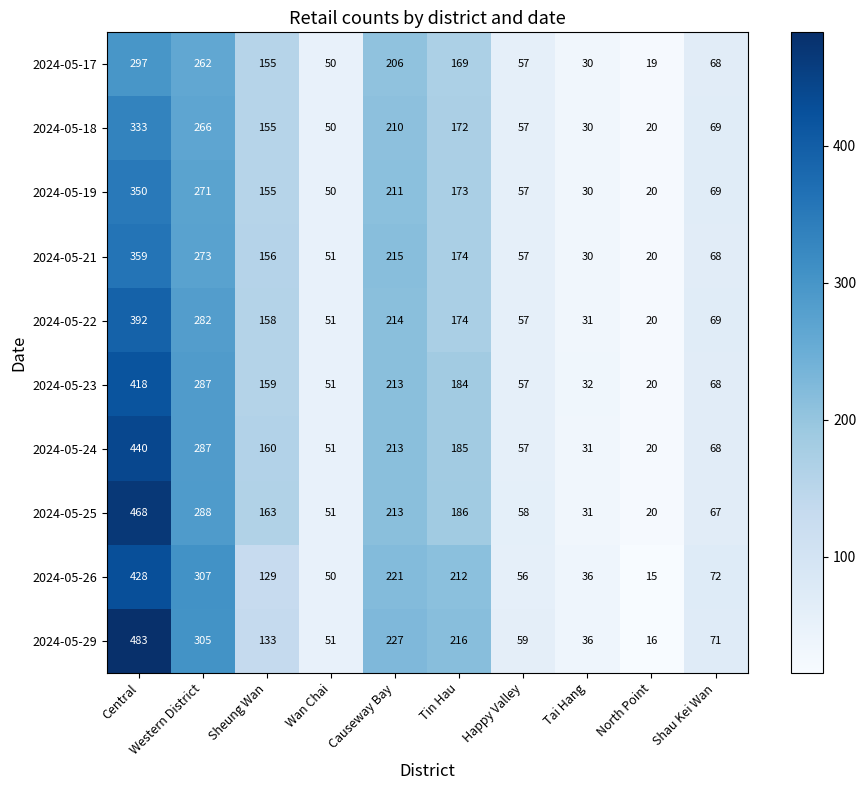

What is the sum of all 2024-05-18 values?

1362